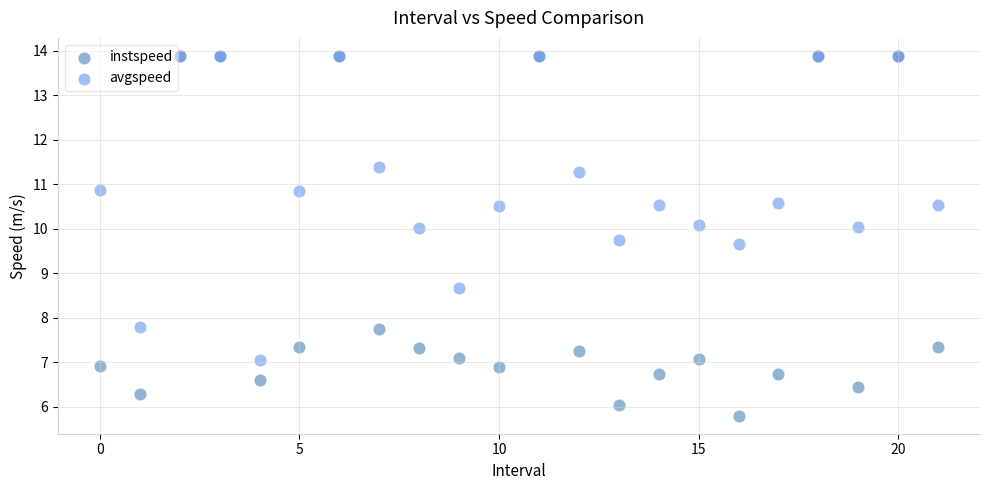

In the instspeed series, what Y value is closest to 9?

7.7